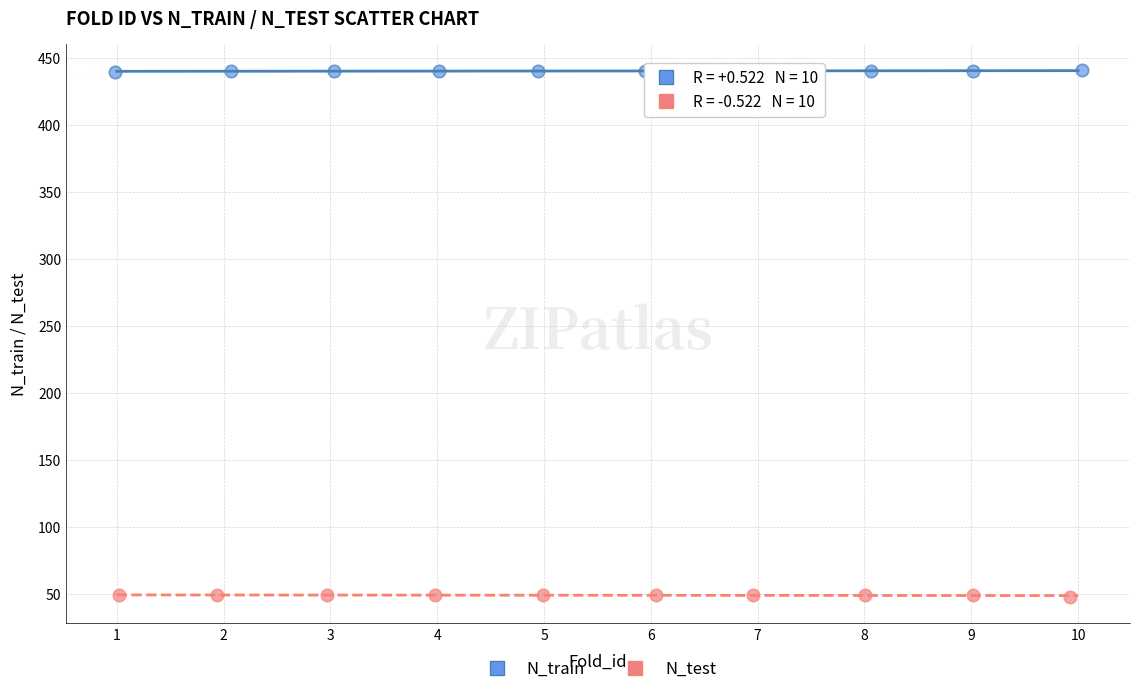

What are all the series names shown in the legend?

N_train, N_test